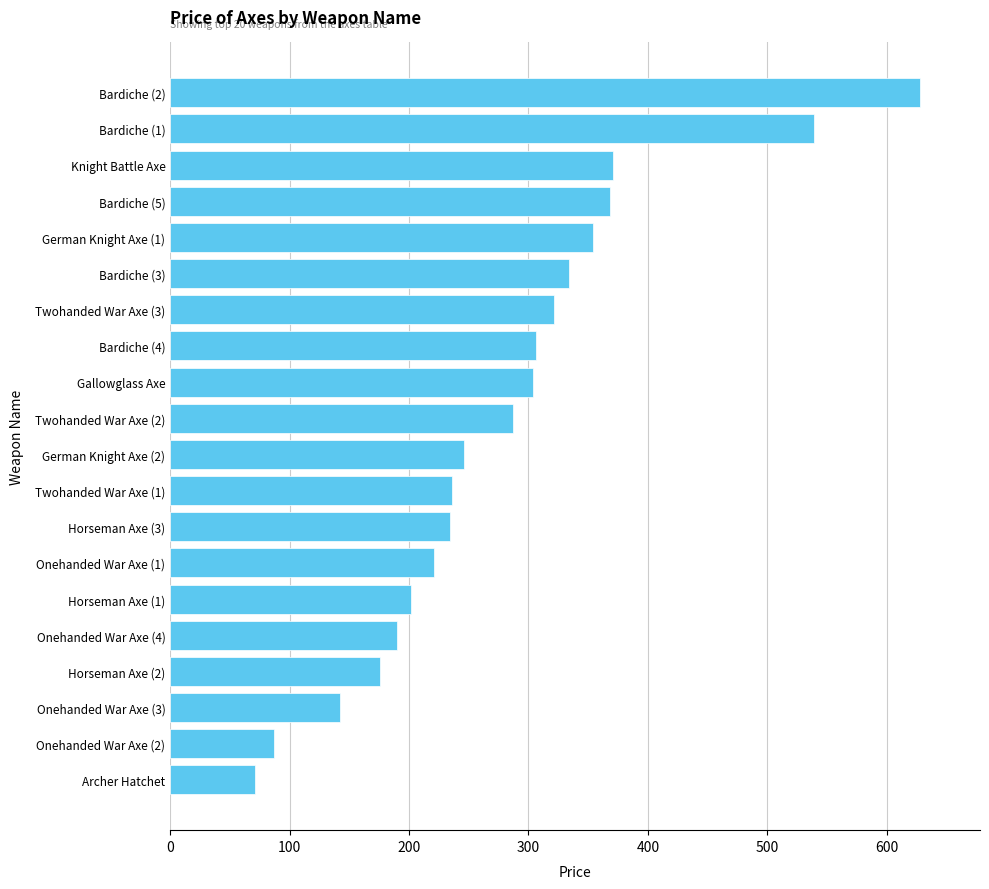

What is the label of the 16th bar from the bottom?

German Knight Axe (1)